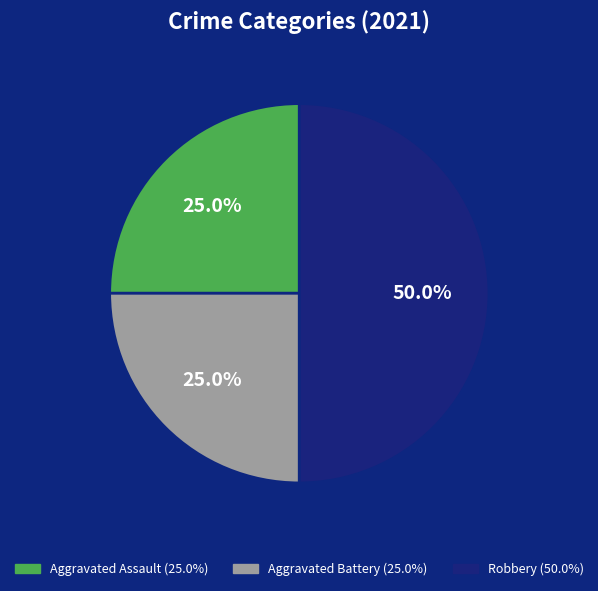

How many segments does this pie chart have?

3